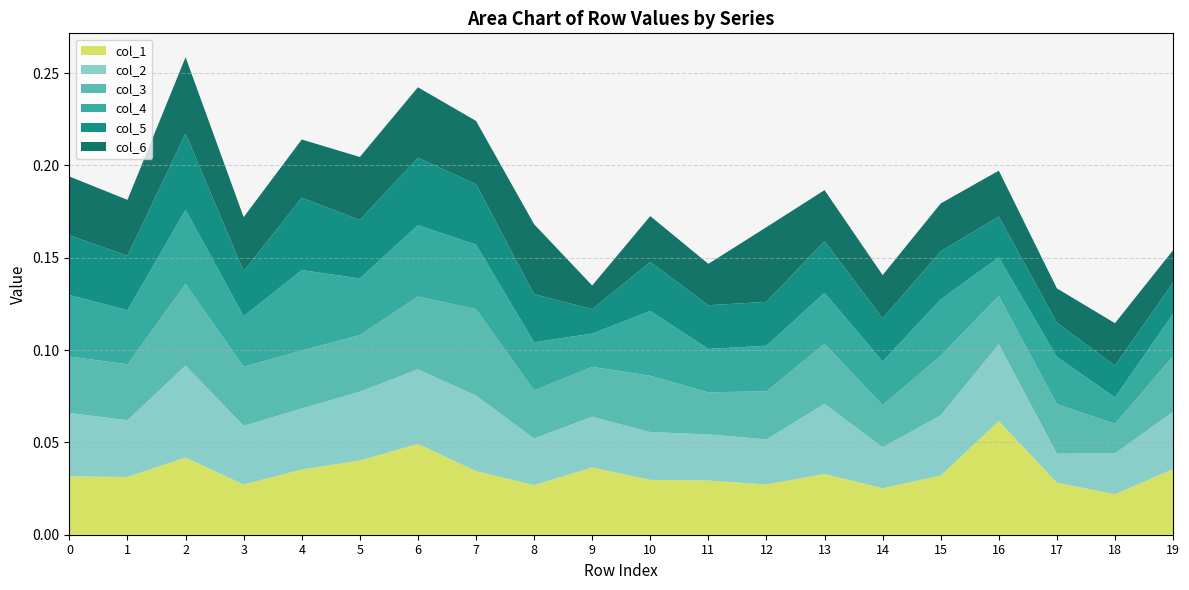

Reading left to right, extract all data points from this chart.

col_1: 0=0.0	1=0.0	2=0.0	3=0.0	4=0.0	5=0.0	6=0.0	7=0.0	8=0.0	9=0.0	10=0.0	11=0.0	12=0.0	13=0.0	14=0.0	15=0.0	16=0.1	17=0.0	18=0.0	19=0.0
col_2: 0=0.0	1=0.0	2=0.0	3=0.0	4=0.0	5=0.0	6=0.0	7=0.0	8=0.0	9=0.0	10=0.0	11=0.0	12=0.0	13=0.0	14=0.0	15=0.0	16=0.0	17=0.0	18=0.0	19=0.0
col_3: 0=0.0	1=0.0	2=0.0	3=0.0	4=0.0	5=0.0	6=0.0	7=0.0	8=0.0	9=0.0	10=0.0	11=0.0	12=0.0	13=0.0	14=0.0	15=0.0	16=0.0	17=0.0	18=0.0	19=0.0
col_4: 0=0.0	1=0.0	2=0.0	3=0.0	4=0.0	5=0.0	6=0.0	7=0.0	8=0.0	9=0.0	10=0.0	11=0.0	12=0.0	13=0.0	14=0.0	15=0.0	16=0.0	17=0.0	18=0.0	19=0.0
col_5: 0=0.0	1=0.0	2=0.0	3=0.0	4=0.0	5=0.0	6=0.0	7=0.0	8=0.0	9=0.0	10=0.0	11=0.0	12=0.0	13=0.0	14=0.0	15=0.0	16=0.0	17=0.0	18=0.0	19=0.0
col_6: 0=0.0	1=0.0	2=0.0	3=0.0	4=0.0	5=0.0	6=0.0	7=0.0	8=0.0	9=0.0	10=0.0	11=0.0	12=0.0	13=0.0	14=0.0	15=0.0	16=0.0	17=0.0	18=0.0	19=0.0